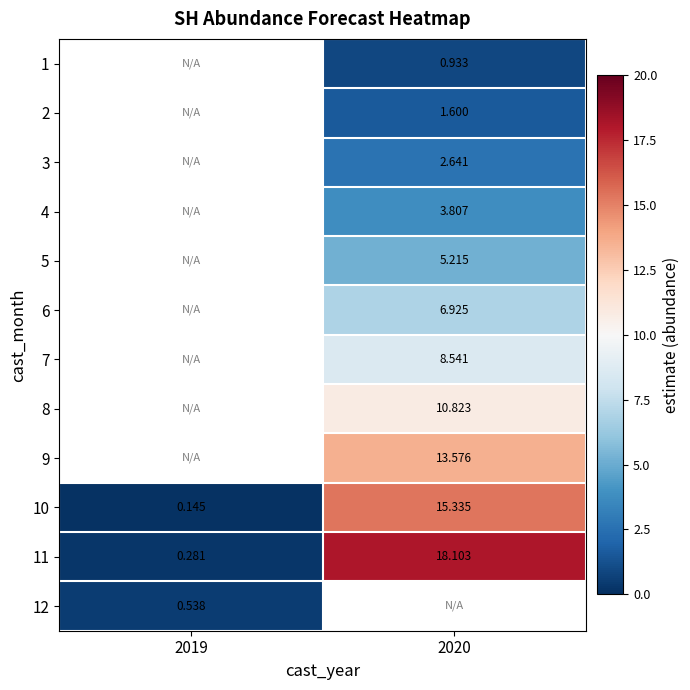

How many positive values does the 9 series have?

1